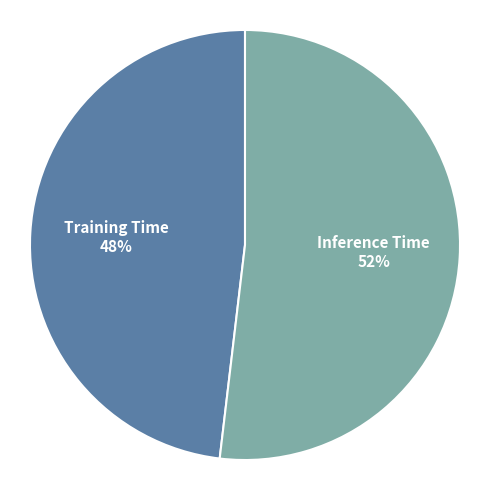

Which category has the smallest portion of the pie?

Training Time